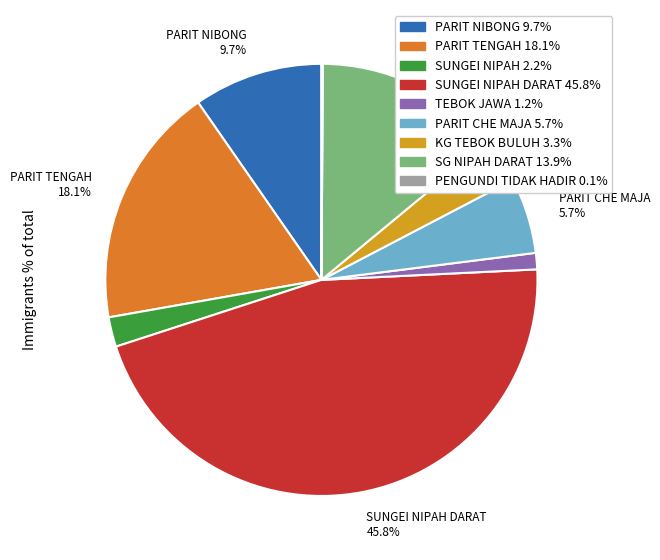

Is there a majority slice in this chart?

No